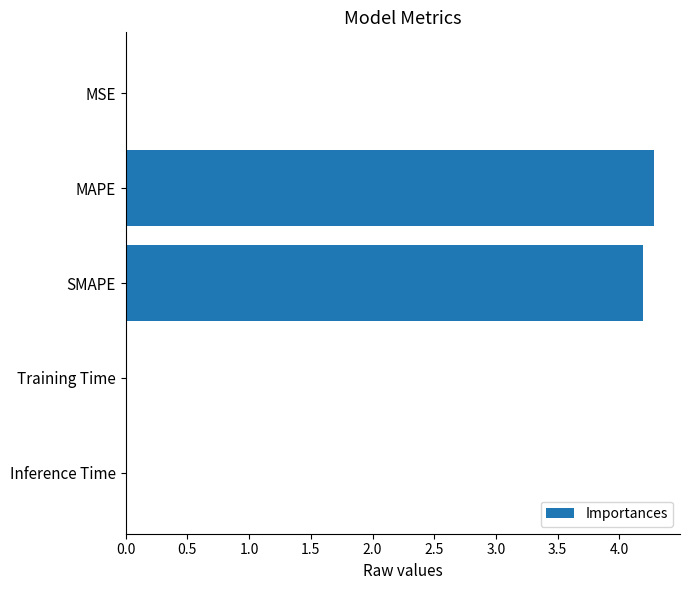

The chart shows a value of 4.2 at SMAPE. True or false?

True